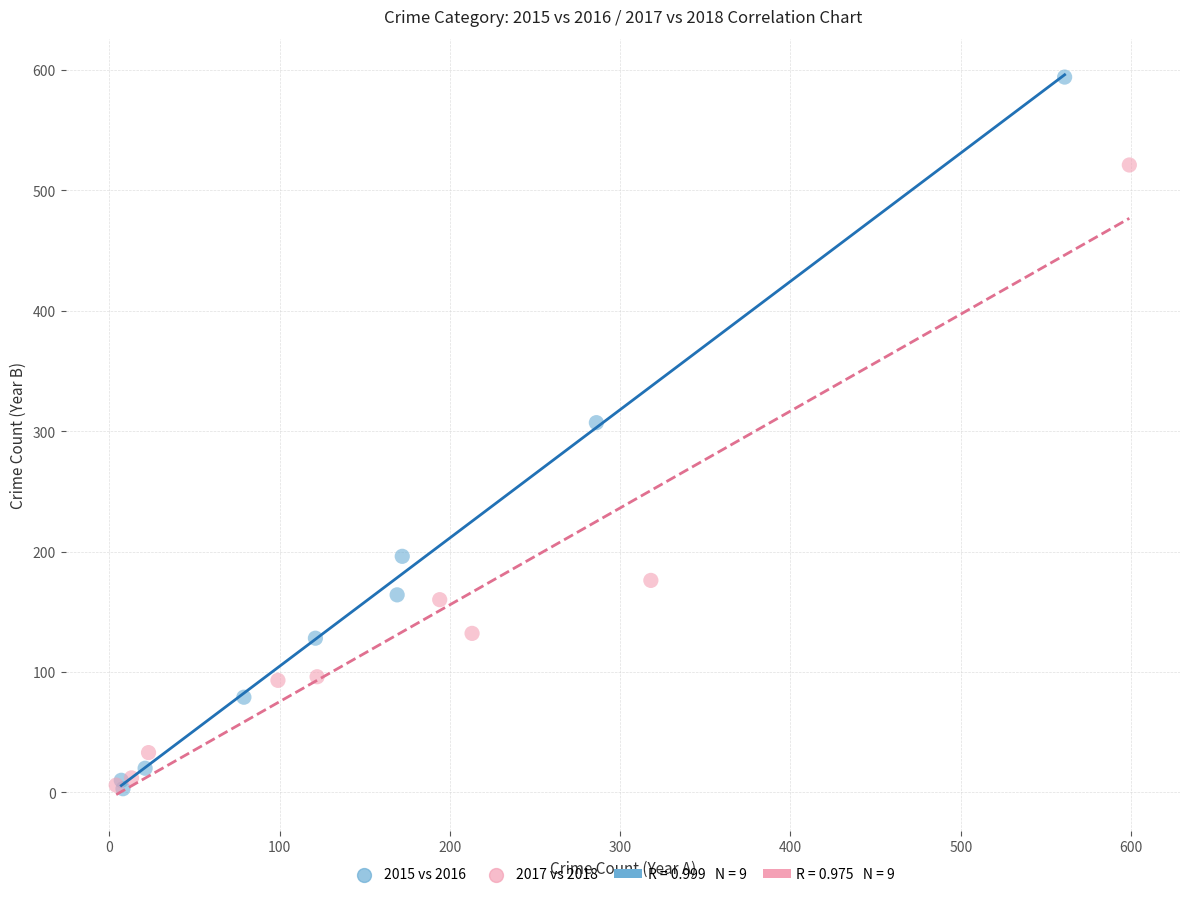

Which series has the widest spread of Y values?

2015 vs 2016